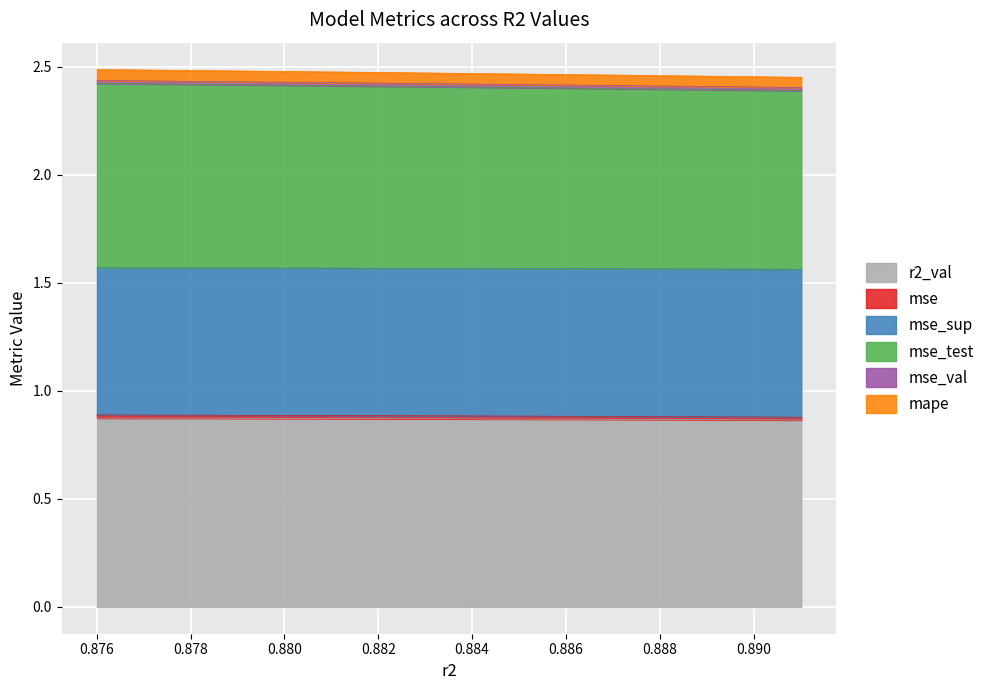

Does the chart display data point markers on the line(s)?

No